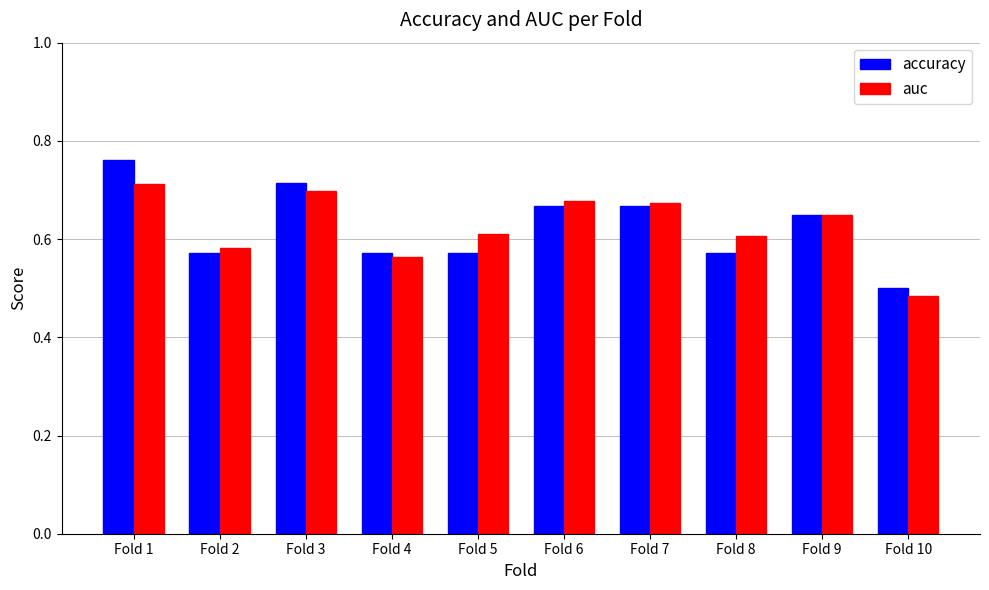

What is the difference between the maximum and minimum values in the auc series?

0.2